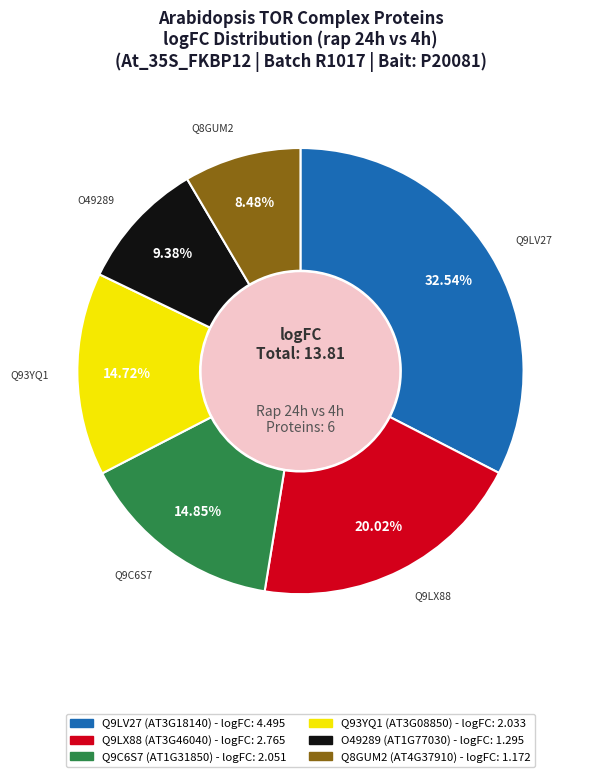

Approximately how many times larger is the value at Q9LX88 compared to O49289?

2.1